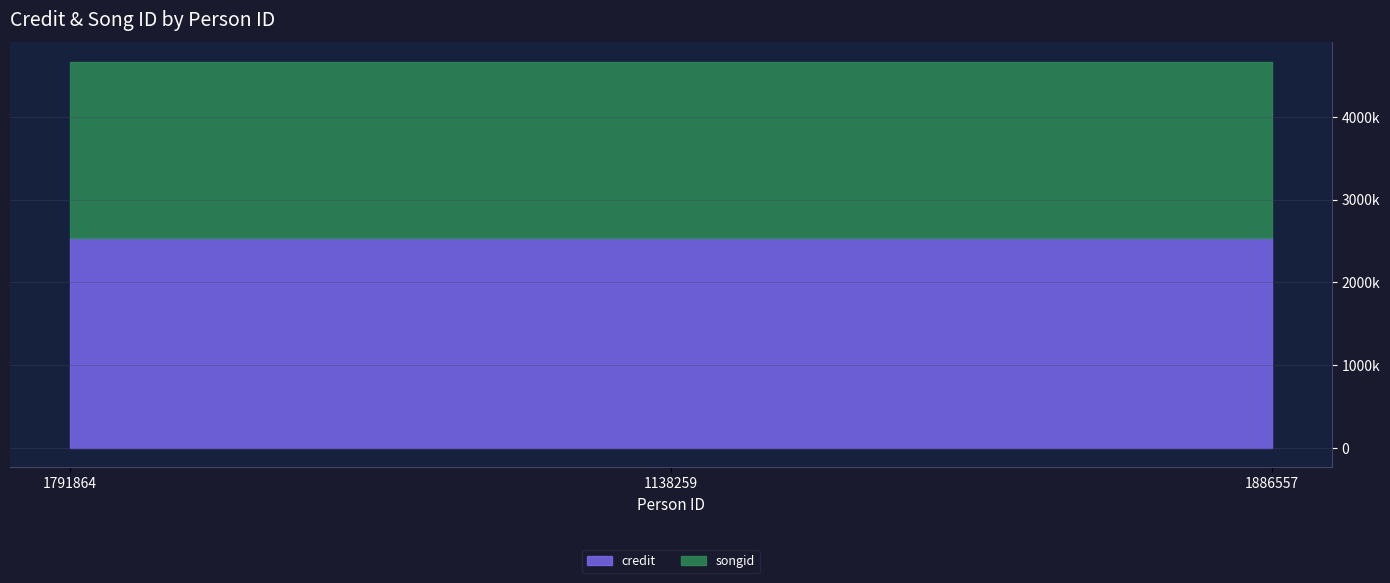

What is the label of the 3rd point from the right?

1791864